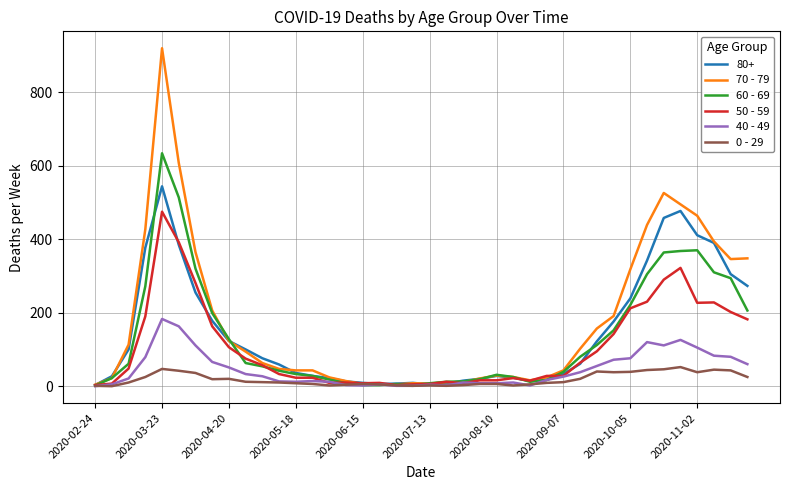

What are all the series names shown in the legend?

80+, 70 - 79, 60 - 69, 50 - 59, 40 - 49, 0 - 29